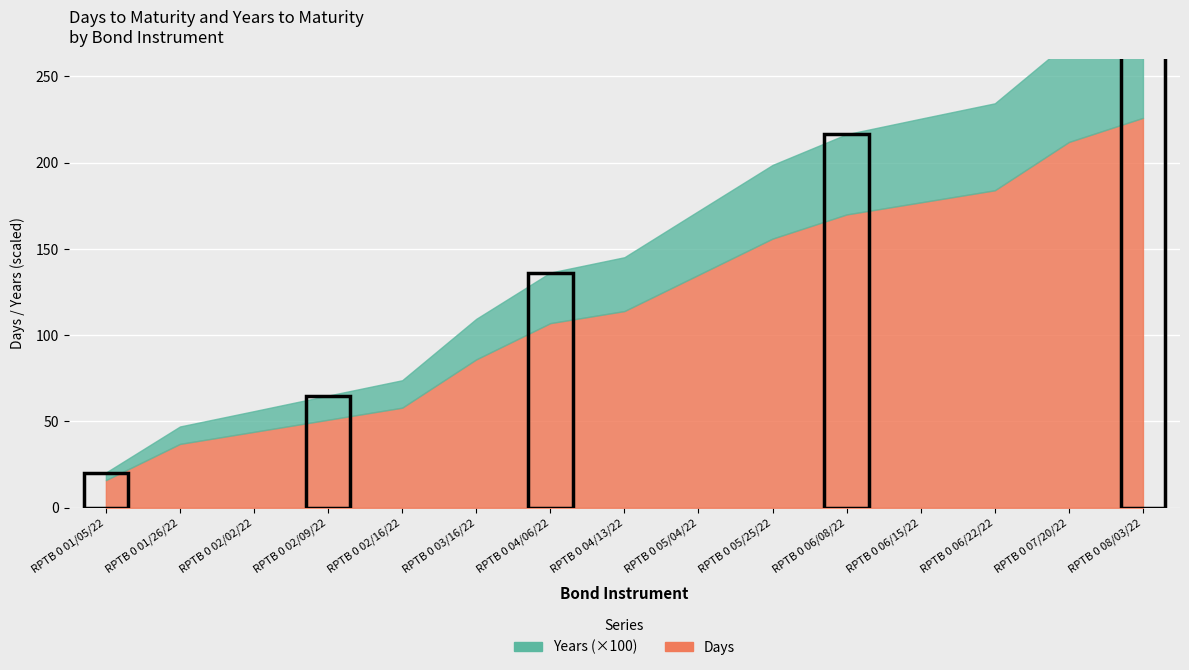

Where is Years nearest to the value 0?

RPTB 0 01/05/22